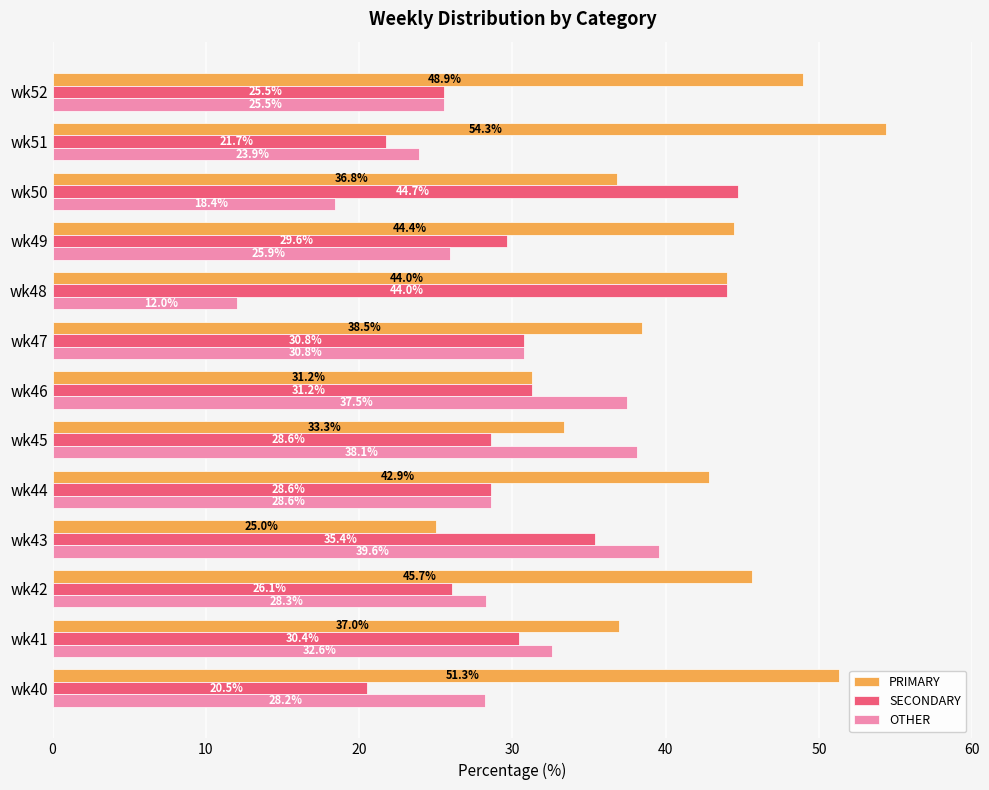

Which category has the highest value in the OTHER series?

wk43